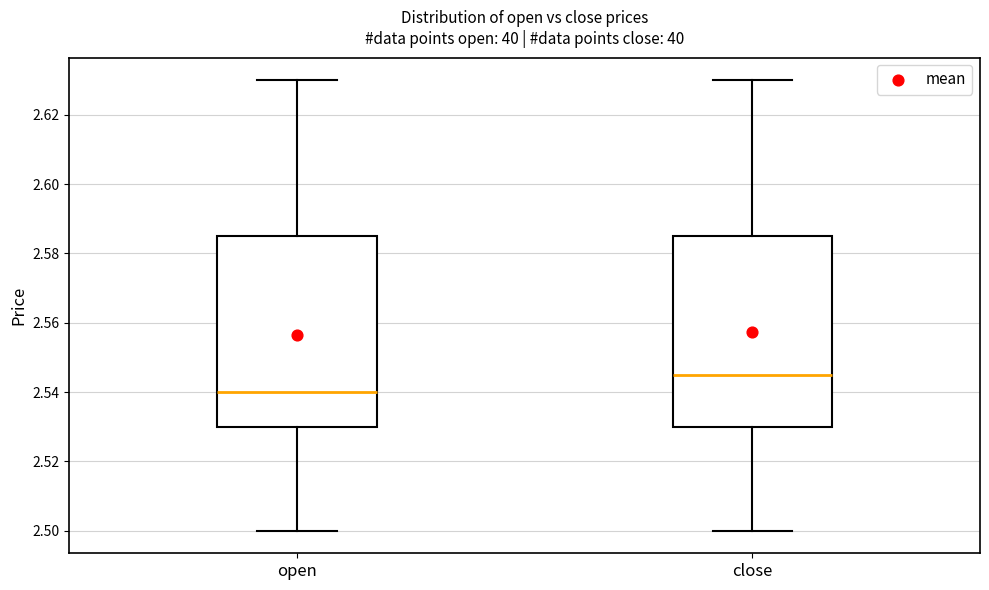

Where is the lower edge of the box for open on the y-axis? The values are not printed on the chart, so give them approximately, as read against the axis.

2.530